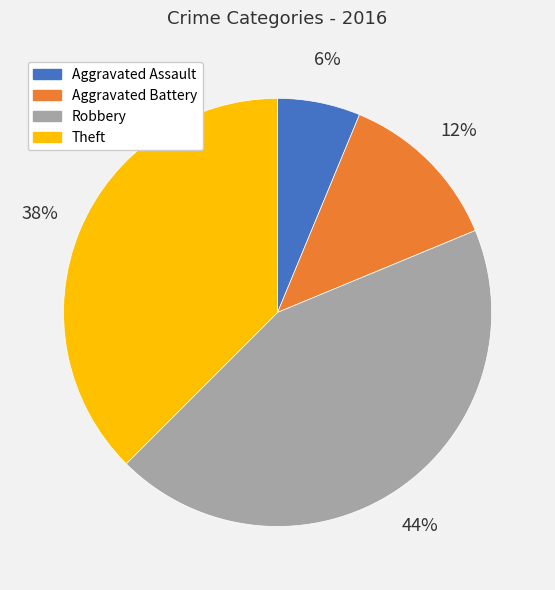

Between Aggravated Battery and Theft, which is larger?

Theft